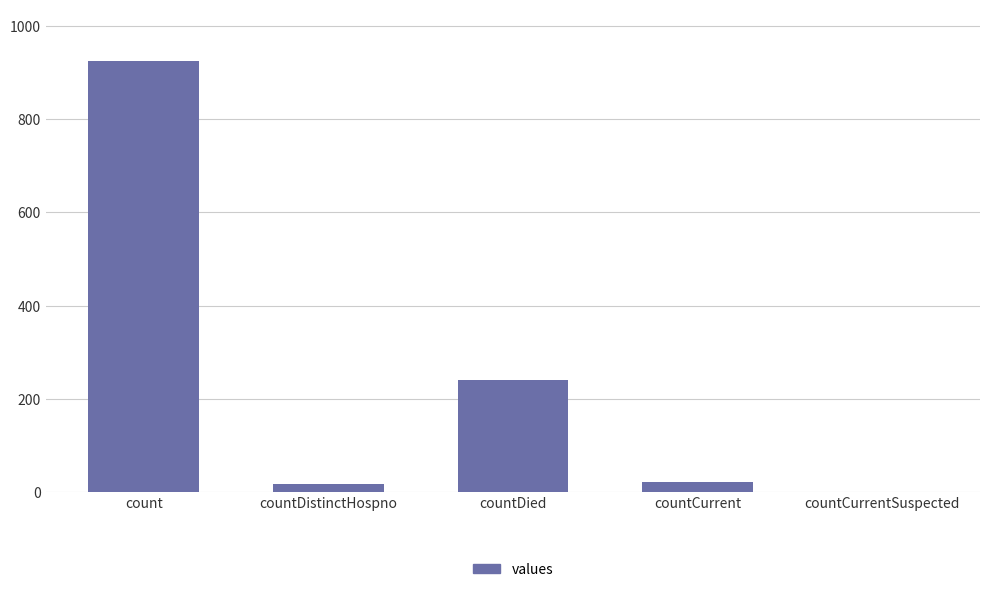

How many categories are shown in the chart?

5